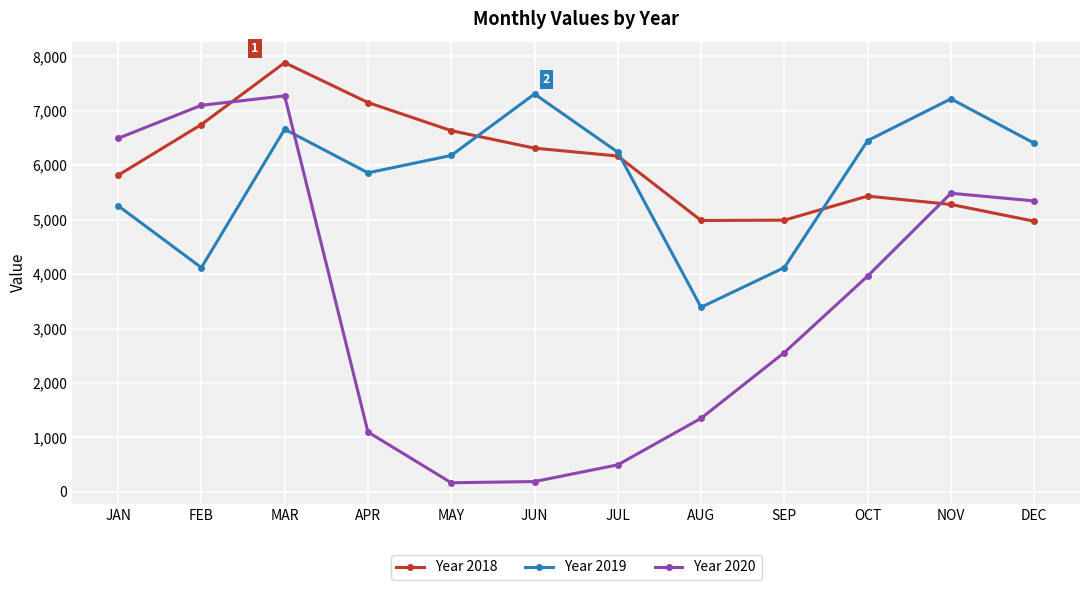

True or false: Year 2018 has more than 1 interior local peaks.

True